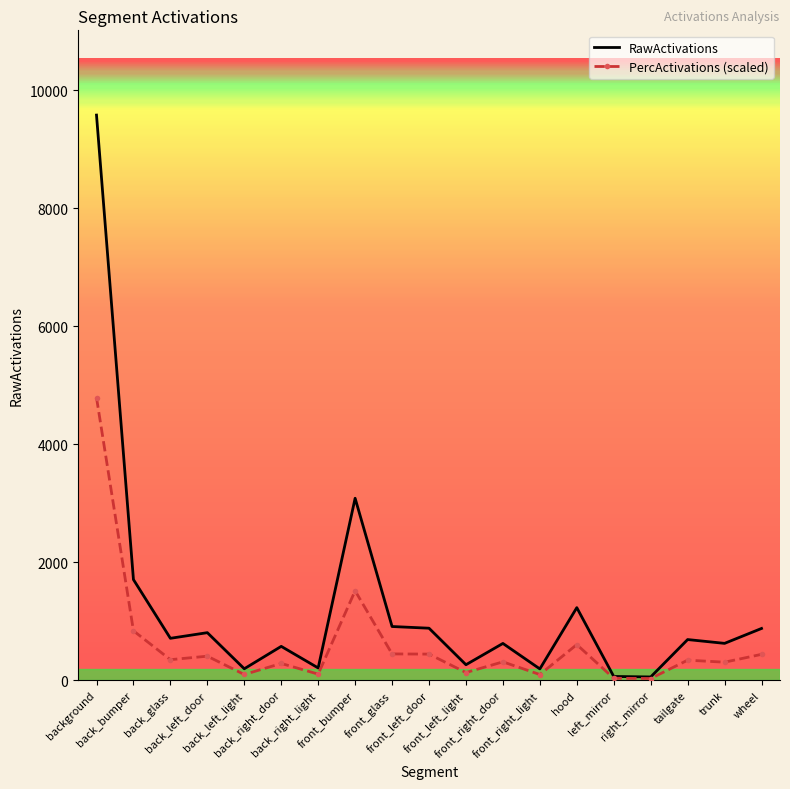

What is the greatest value displayed?

9579.6